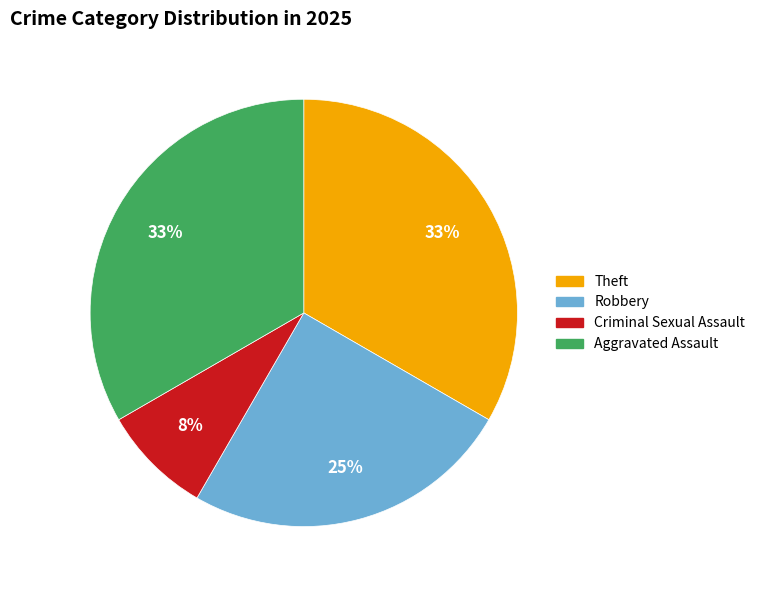

What is the smallest slice in the pie chart?

Criminal Sexual Assault